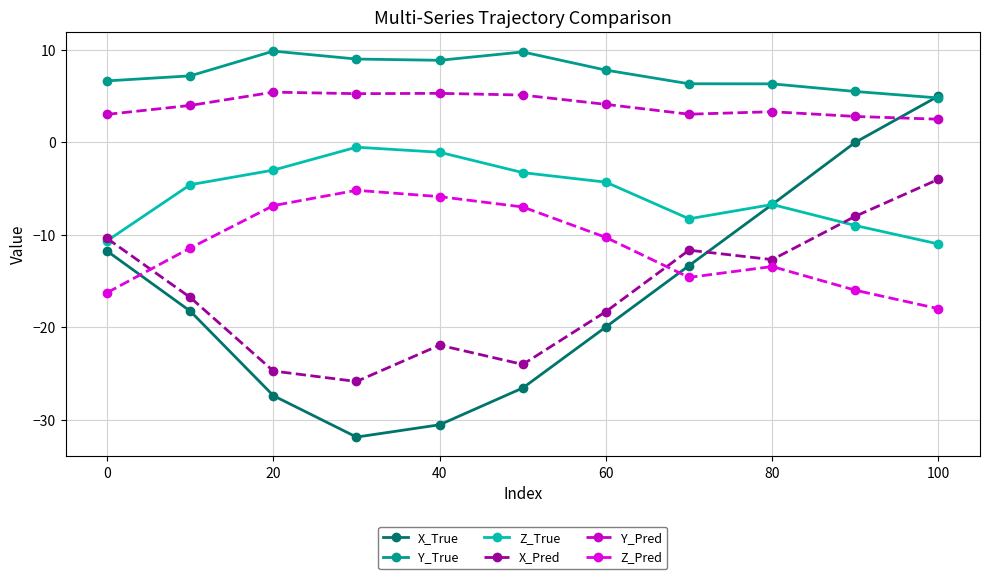

True or false: Z_True and Y_Pred intersect in this chart.

False